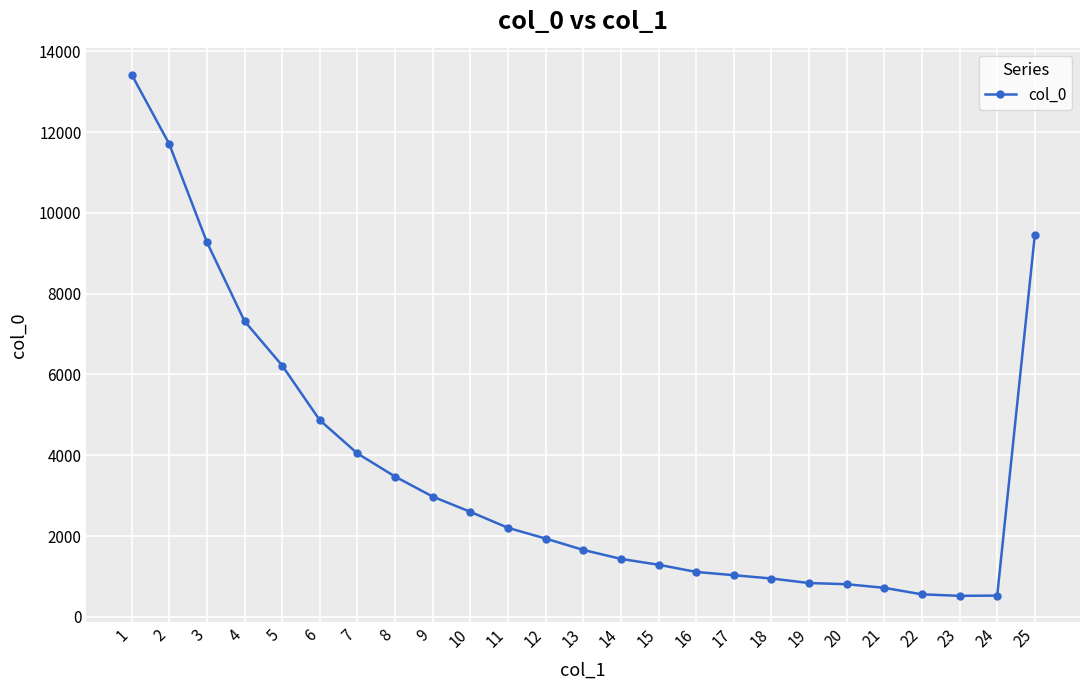

Approximately how many times larger is the value at 20 compared to 4?

0.1